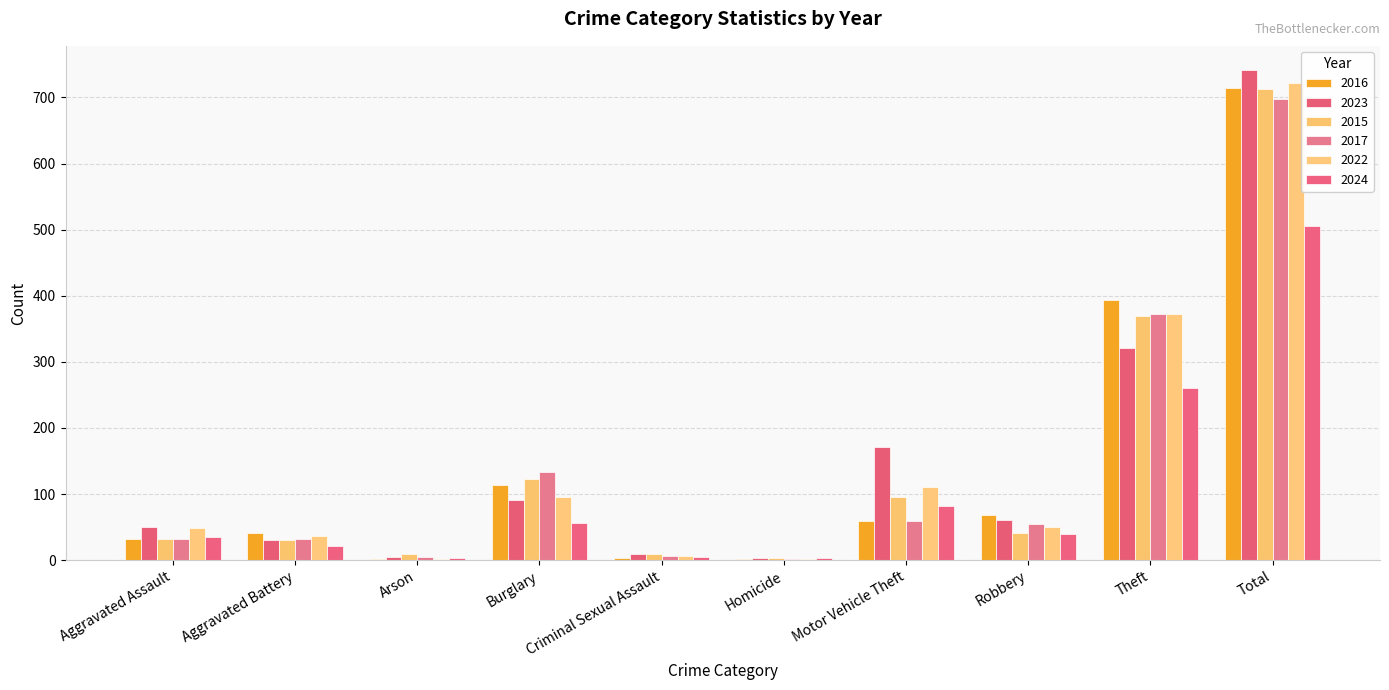

What is the maximum value shown in the chart?

741